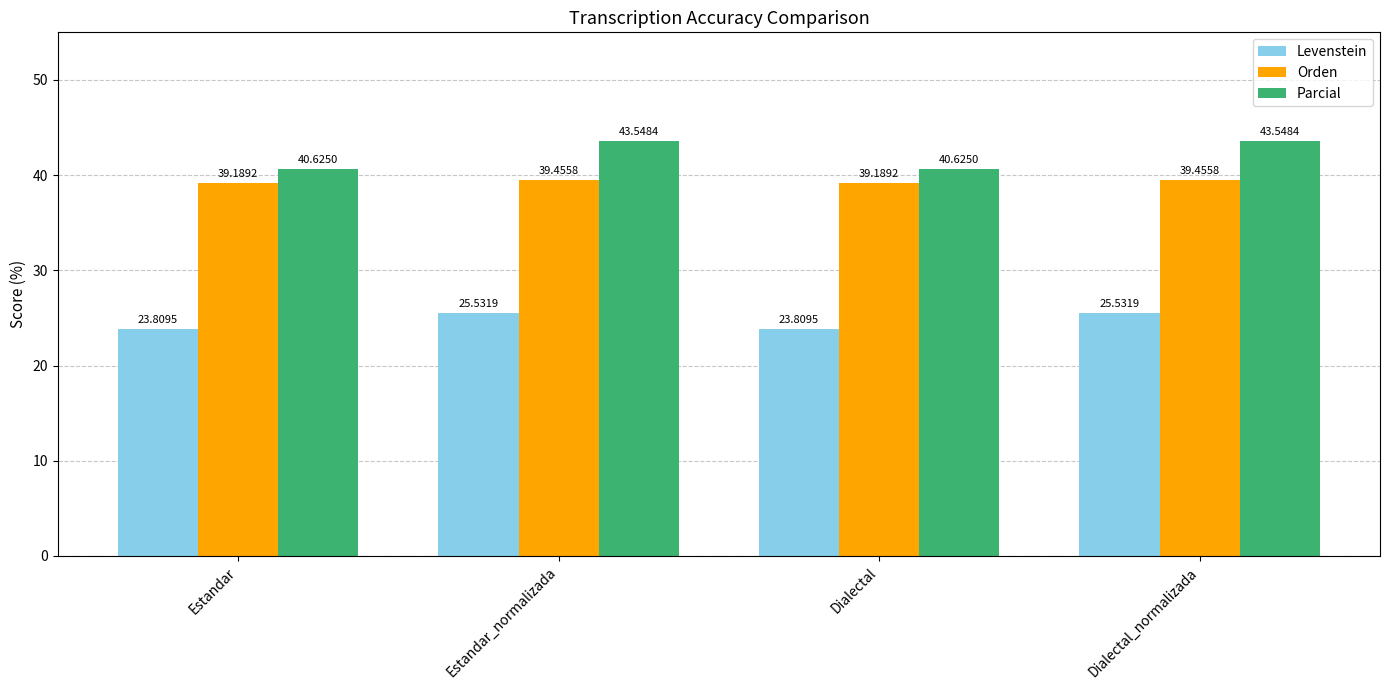

What are all the series names shown in the legend?

Levenstein, Orden, Parcial